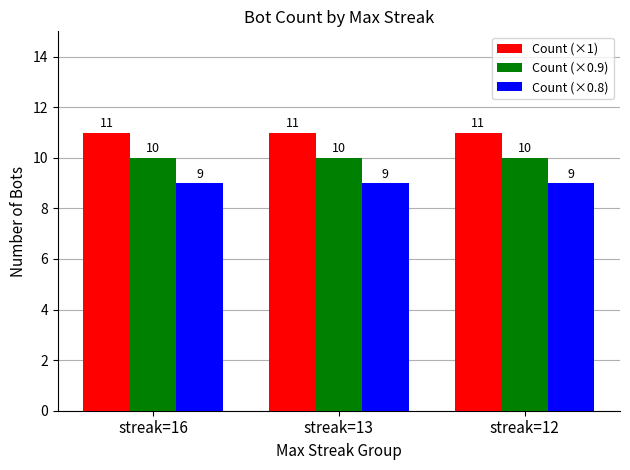

List the series in order of their peak value, lowest first.

Count (×0.8), Count (×0.9), Count (×1)